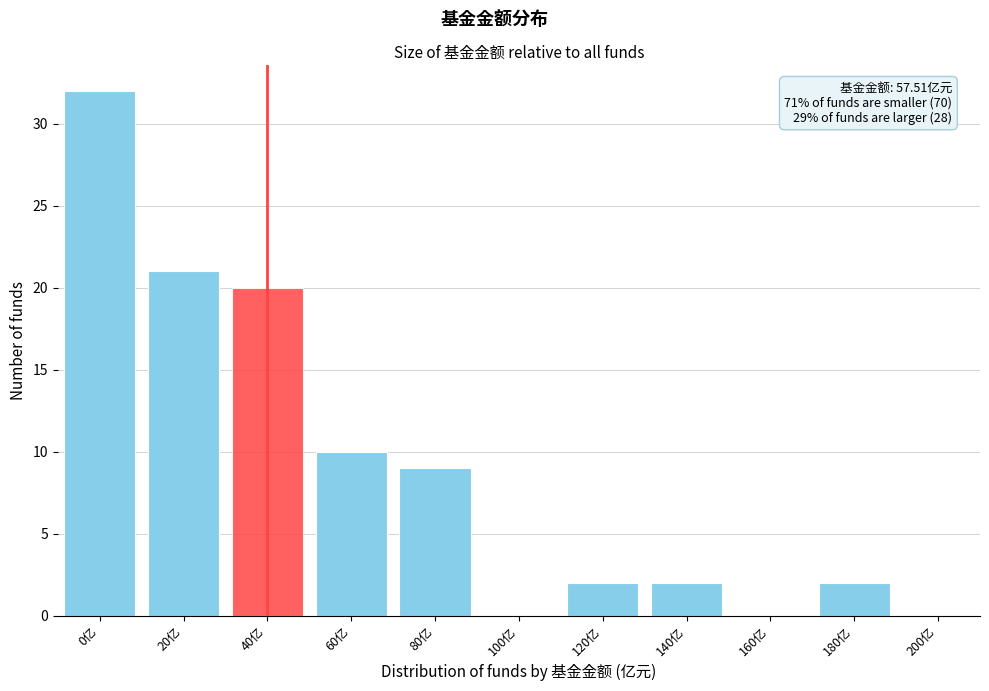

Reading left to right, transcribe all the data shown in this chart.

0亿=32	20亿=21	40亿=20	60亿=10	80亿=9	100亿=0	120亿=2	140亿=2	160亿=0	180亿=2	200亿=0